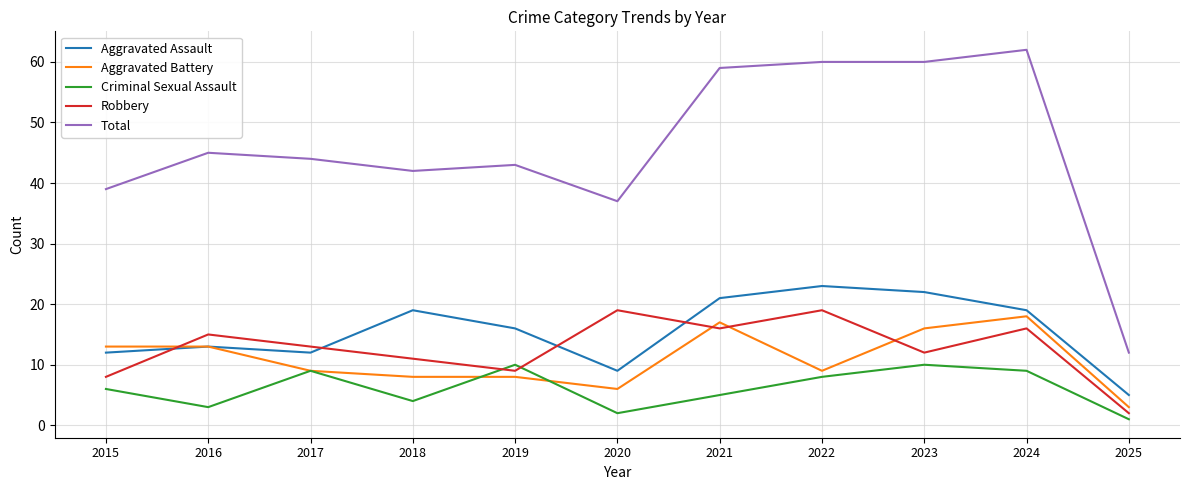

How many interior local peaks does the Aggravated Assault series have?

3